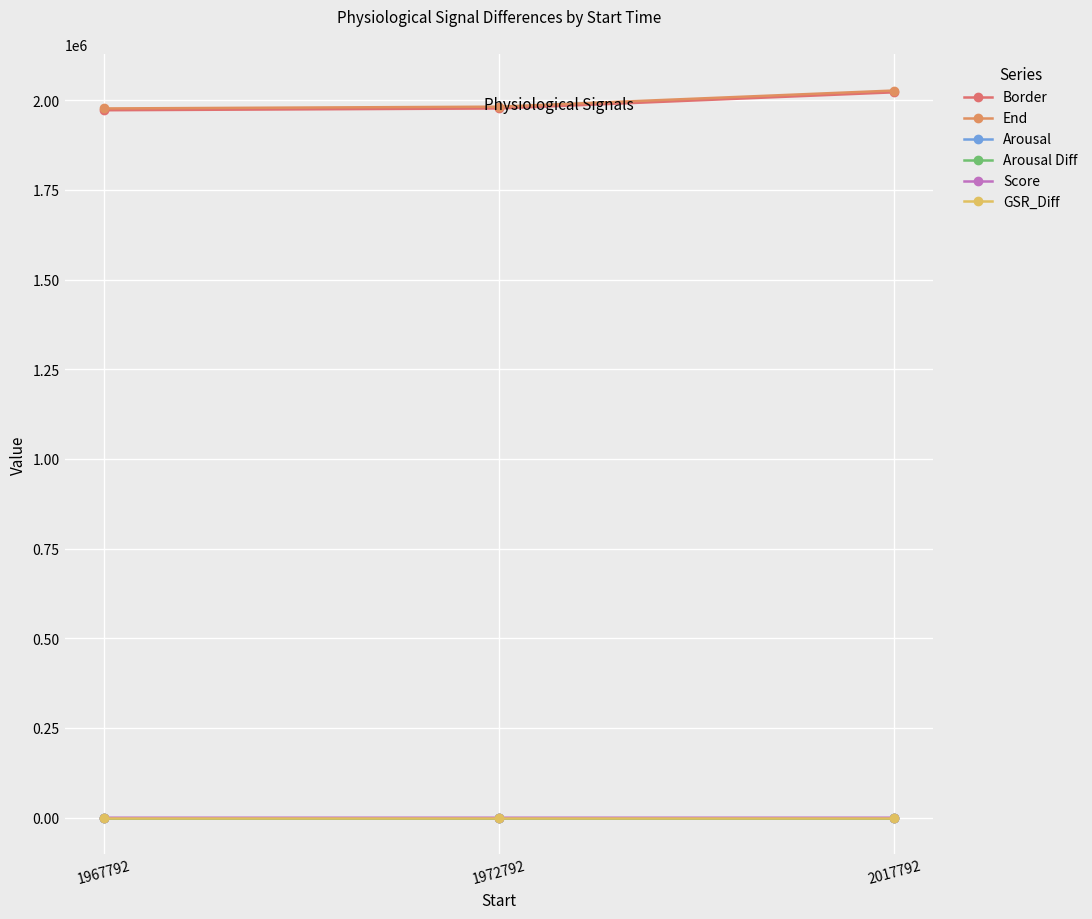

Reading left to right, extract all data points from this chart.

Border: 1967792=1972792.0	1972792=1977792.0	2017792=2022792.0
End: 1967792=1977792.0	1972792=1982792.0	2017792=2027792.0
Arousal: 1967792=4.1	1972792=4.1	2017792=3.9
Arousal Diff: 1967792=0.1	1972792=0.0	2017792=0.1
Score: 1967792=1.0	1972792=0.5	2017792=0.5
GSR_Diff: 1967792=0.5	1972792=0.4	2017792=0.5